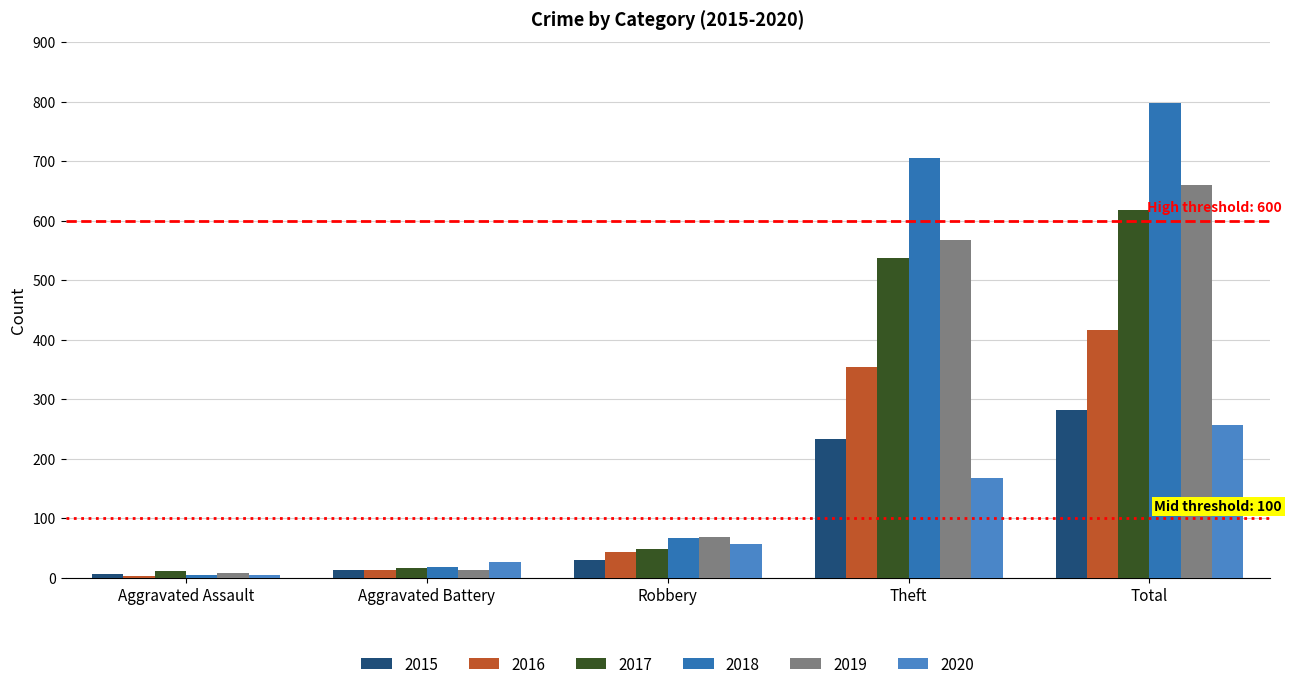

Where is 2015 nearest to the value 144?

Theft